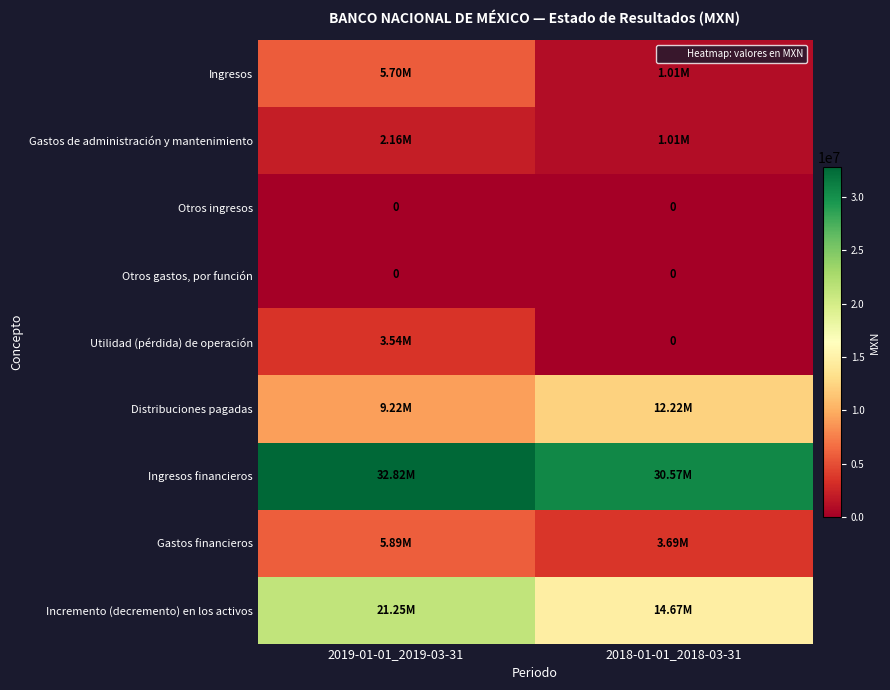

The value of Ingresos at 2018-01-01_2018-03-31 is 1618884. True or false?

False